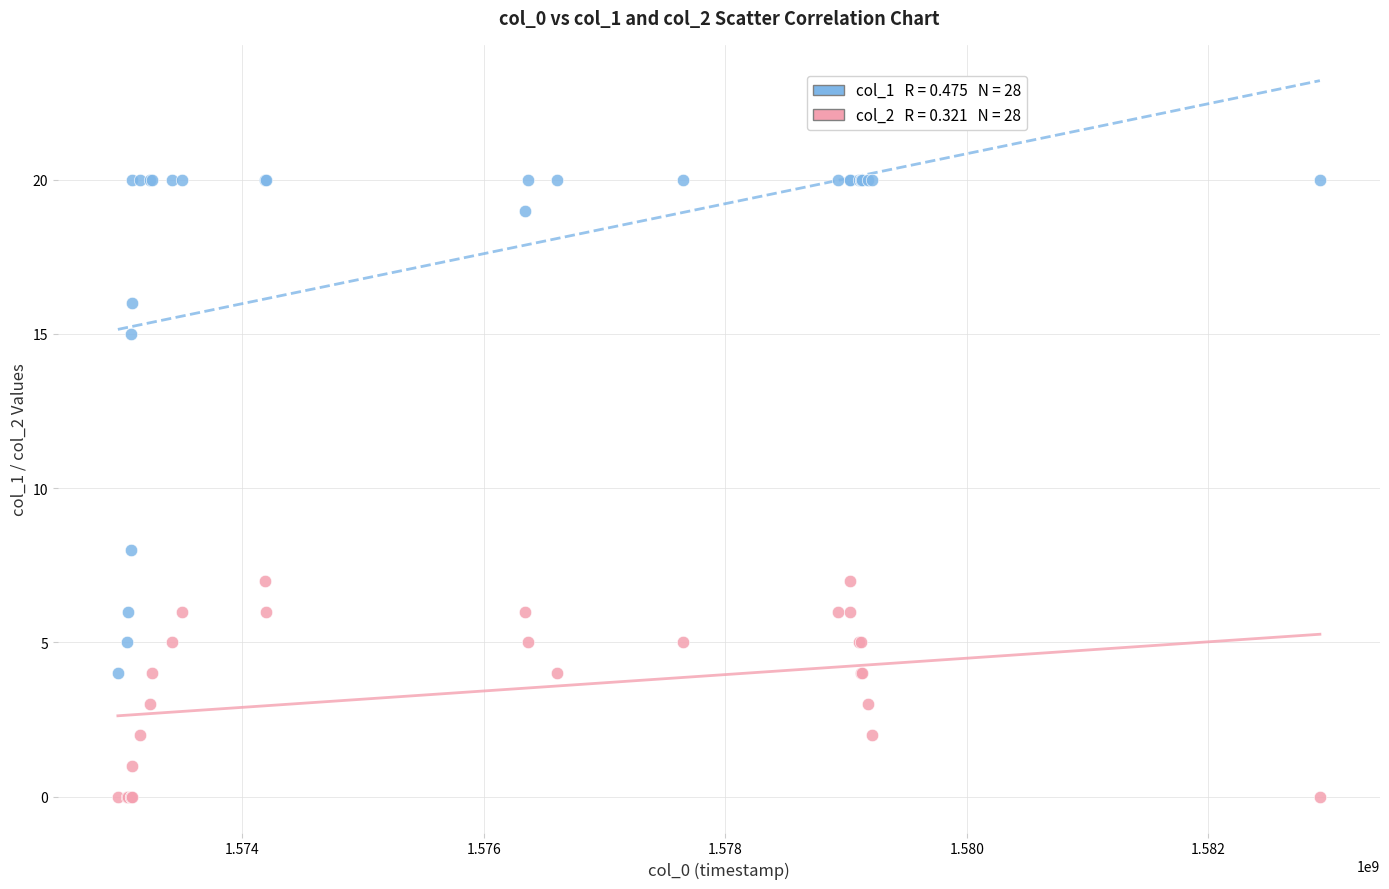

Across all series, what Y value is closest to 10?

8